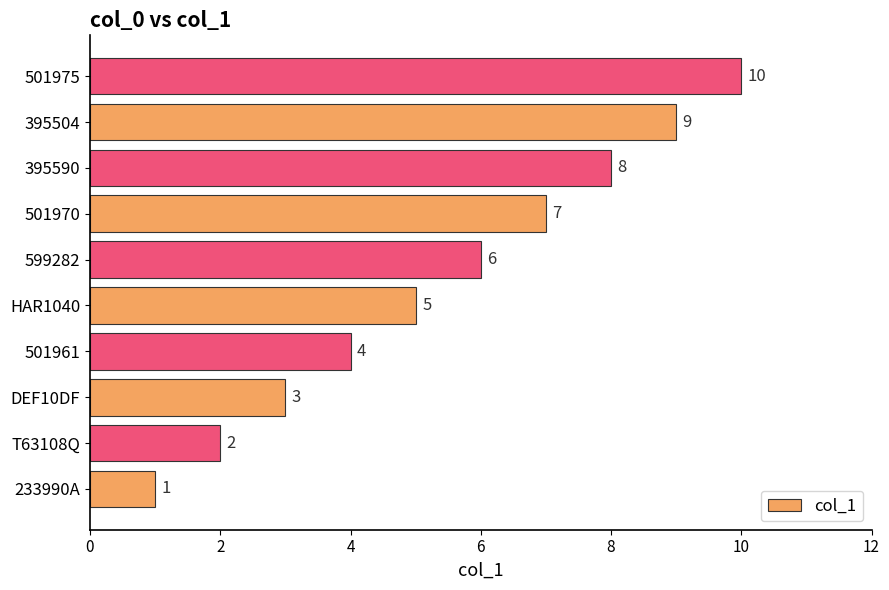

Rank the categories by value from highest to lowest.

501975, 395504, 395590, 501970, 599282, HAR1040, 501961, DEF10DF, T63108Q, 233990A